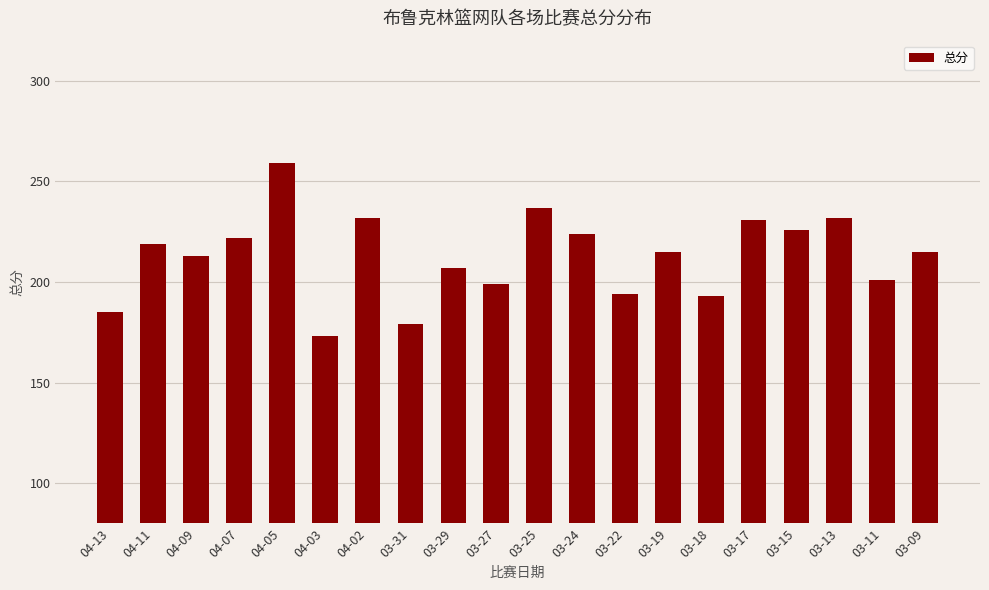

At which label does the data first exceed 215?

04-11